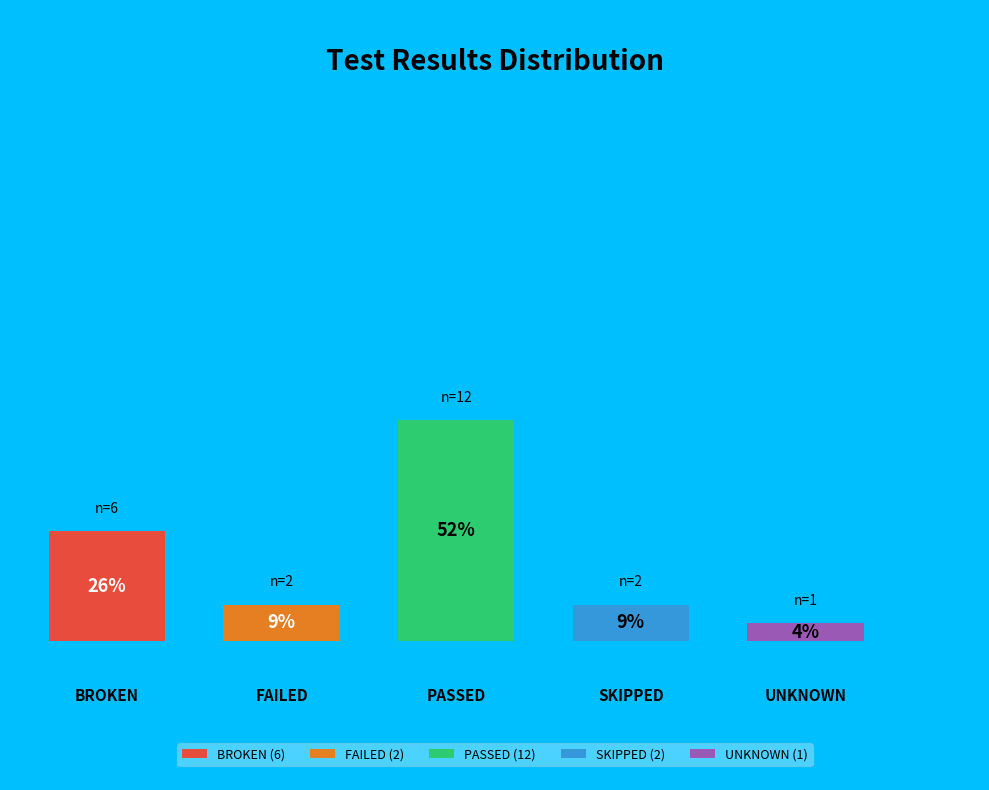

The UNKNOWN slice represents 4% of the pie. True or false?

True